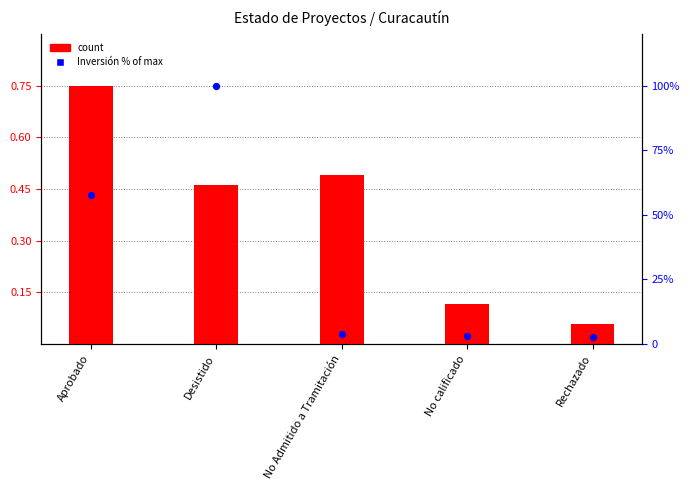

What are all the series names shown in the legend?

count, Inversión % of max